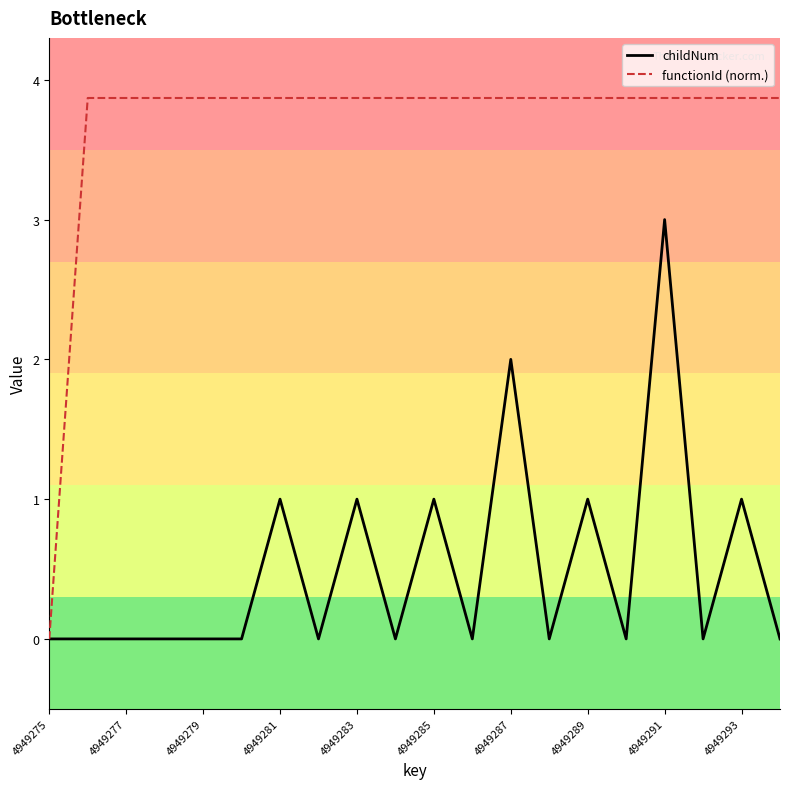

At how many categories does at least one series exceed 1?

19